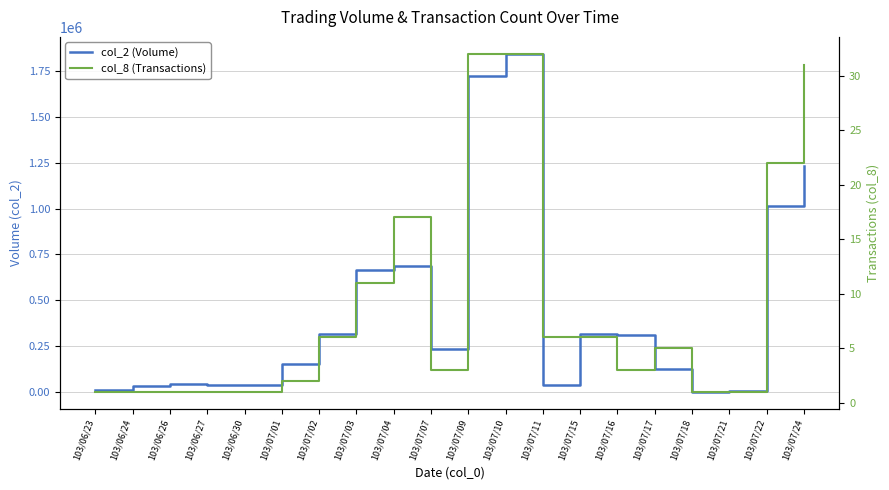

What is the minimum value shown in the chart?

1